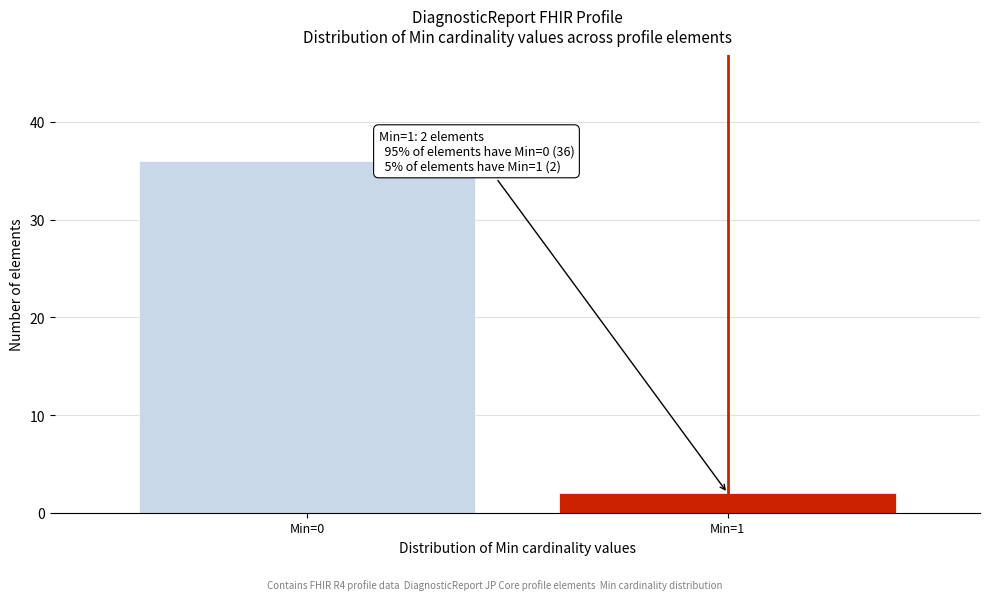

Reading left to right, transcribe all the data shown in this chart.

Min=0=36	Min=1=2